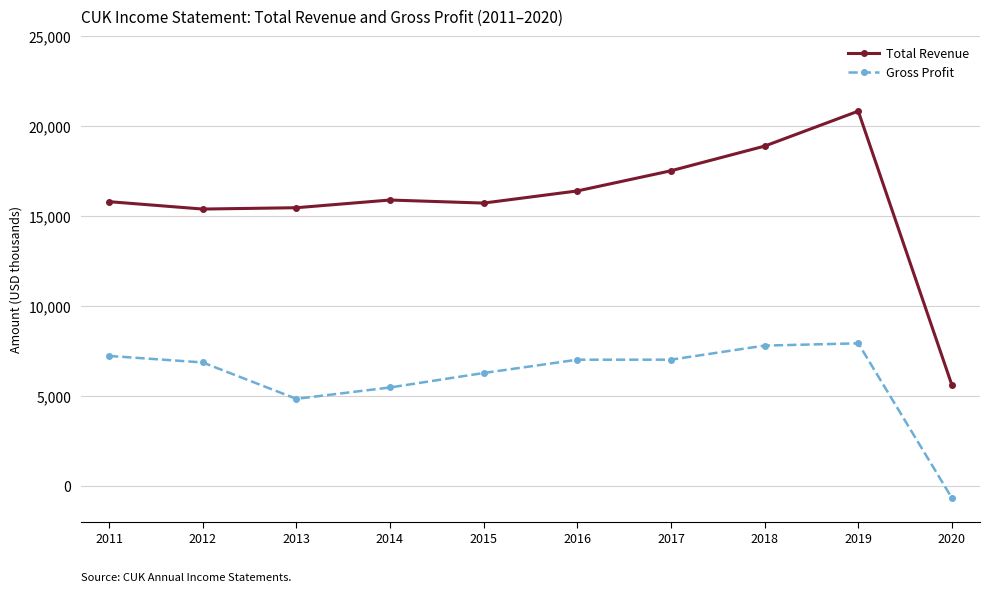

True or false: Gross Profit and Total Revenue intersect in this chart.

False